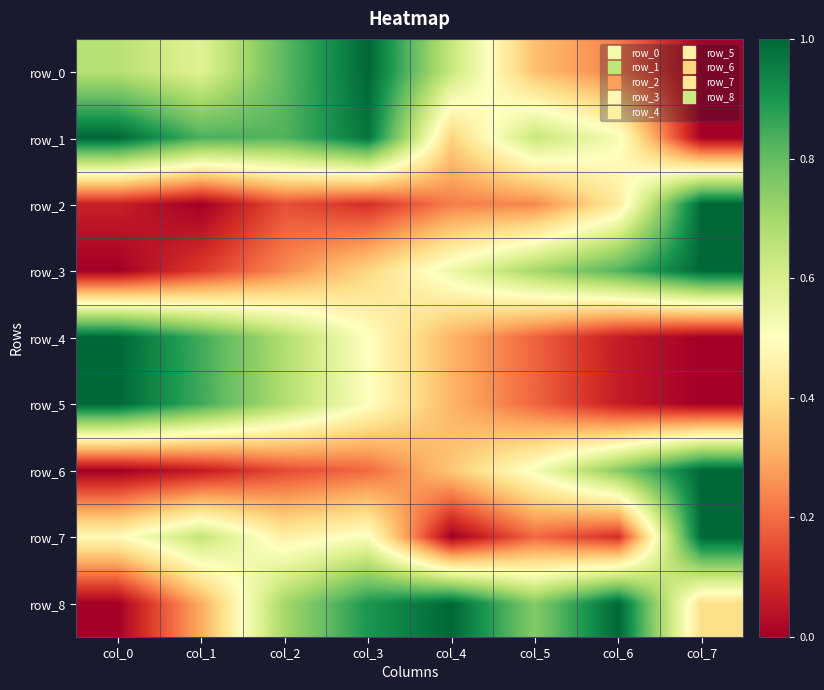

At which category is the sum across all series the highest?

col_3